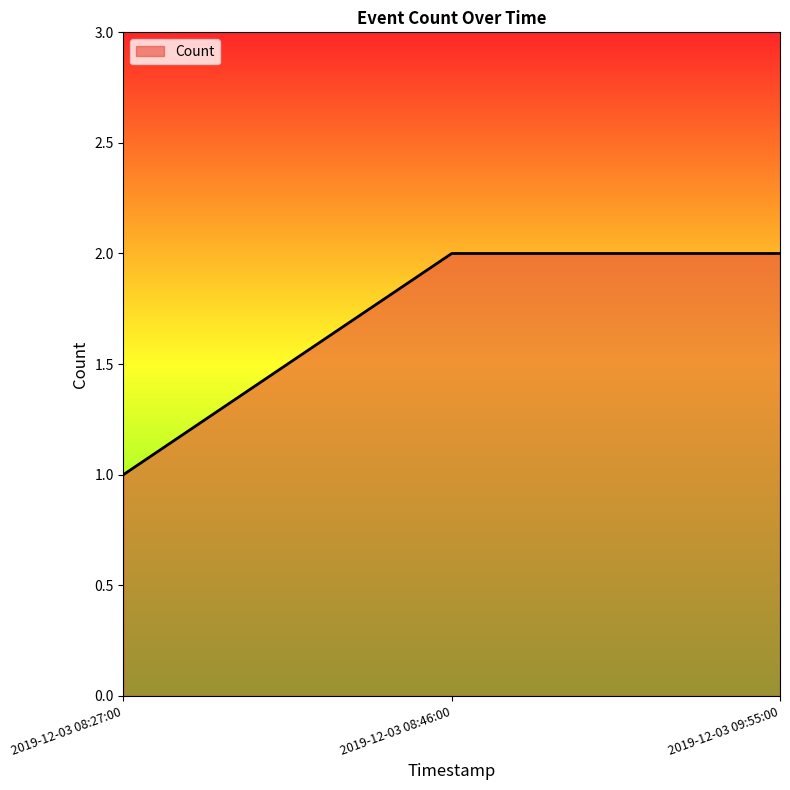

What is the ratio of the value at 2019-12-03 08:27:00 to the value at 2019-12-03 09:55:00?

0.5